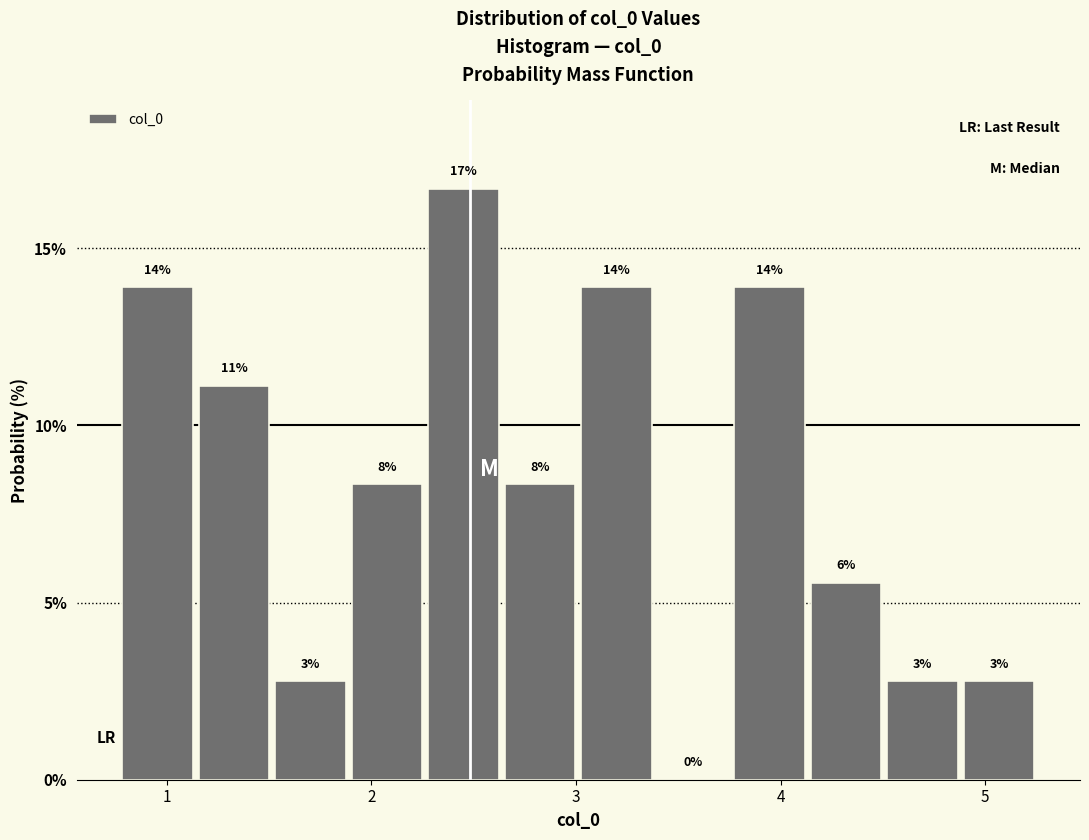

Around what value on the x-axis is the tallest bar? Give the approximate position of its centre, as read against the axis.

2.5